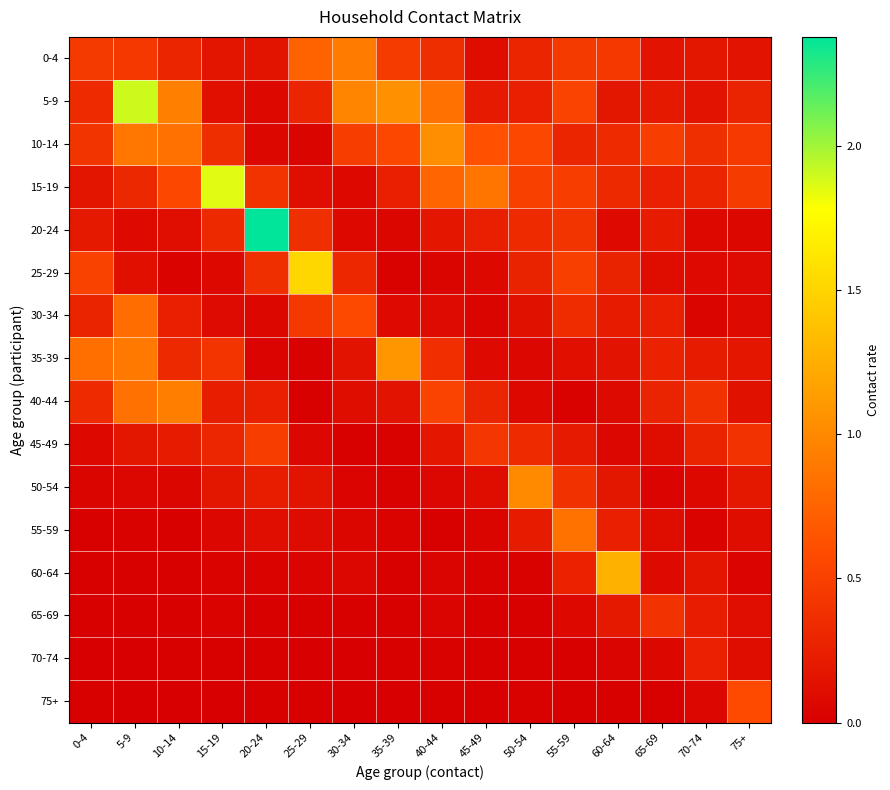

Reading right to left, list all the values displayed in this chart.

0-4: 75+=0.1	70-74=0.2	65-69=0.2	60-64=0.4	55-59=0.5	50-54=0.3	45-49=0.1	40-44=0.4	35-39=0.5	30-34=0.9	25-29=0.8	20-24=0.2	15-19=0.2	10-14=0.3	5-9=0.4	0-4=0.5
5-9: 75+=0.3	70-74=0.1	65-69=0.2	60-64=0.2	55-59=0.5	50-54=0.3	45-49=0.2	40-44=0.8	35-39=1.1	30-34=1.0	25-29=0.3	20-24=0.1	15-19=0.1	10-14=0.9	5-9=1.9	0-4=0.3
10-14: 75+=0.4	70-74=0.4	65-69=0.5	60-64=0.3	55-59=0.3	50-54=0.6	45-49=0.6	40-44=1.0	35-39=0.6	30-34=0.5	25-29=0.0	20-24=0.1	15-19=0.4	10-14=0.8	5-9=0.9	0-4=0.4
15-19: 75+=0.5	70-74=0.3	65-69=0.3	60-64=0.3	55-59=0.5	50-54=0.5	45-49=0.9	40-44=0.8	35-39=0.3	30-34=0.1	25-29=0.1	20-24=0.4	15-19=1.8	10-14=0.6	5-9=0.3	0-4=0.2
20-24: 75+=0.1	70-74=0.1	65-69=0.2	60-64=0.1	55-59=0.4	50-54=0.3	45-49=0.3	40-44=0.2	35-39=0.1	30-34=0.1	25-29=0.4	20-24=2.4	15-19=0.3	10-14=0.1	5-9=0.1	0-4=0.2
25-29: 75+=0.1	70-74=0.1	65-69=0.1	60-64=0.3	55-59=0.5	50-54=0.3	45-49=0.1	40-44=0.0	35-39=0.0	30-34=0.3	25-29=1.5	20-24=0.4	15-19=0.1	10-14=0.0	5-9=0.1	0-4=0.5
30-34: 75+=0.1	70-74=0.0	65-69=0.3	60-64=0.2	55-59=0.4	50-54=0.1	45-49=0.0	40-44=0.1	35-39=0.1	30-34=0.6	25-29=0.4	20-24=0.1	15-19=0.1	10-14=0.3	5-9=0.8	0-4=0.3
35-39: 75+=0.2	70-74=0.2	65-69=0.3	60-64=0.2	55-59=0.1	50-54=0.1	45-49=0.1	40-44=0.4	35-39=1.1	30-34=0.2	25-29=0.0	20-24=0.0	15-19=0.4	10-14=0.3	5-9=0.9	0-4=0.8
40-44: 75+=0.1	70-74=0.4	65-69=0.3	60-64=0.1	55-59=0.0	50-54=0.1	45-49=0.3	40-44=0.5	35-39=0.2	30-34=0.1	25-29=0.0	20-24=0.3	15-19=0.2	10-14=0.9	5-9=0.8	0-4=0.3
45-49: 75+=0.4	70-74=0.3	65-69=0.1	60-64=0.1	55-59=0.2	50-54=0.3	45-49=0.4	40-44=0.2	35-39=0.0	30-34=0.0	25-29=0.1	20-24=0.5	15-19=0.3	10-14=0.2	5-9=0.2	0-4=0.1
50-54: 75+=0.2	70-74=0.1	65-69=0.0	60-64=0.2	55-59=0.4	50-54=1.0	45-49=0.1	40-44=0.1	35-39=0.0	30-34=0.0	25-29=0.2	20-24=0.2	15-19=0.2	10-14=0.1	5-9=0.1	0-4=0.0
55-59: 75+=0.1	70-74=0.0	65-69=0.1	60-64=0.3	55-59=0.8	50-54=0.2	45-49=0.0	40-44=0.0	35-39=0.0	30-34=0.1	25-29=0.1	20-24=0.1	15-19=0.1	10-14=0.0	5-9=0.0	0-4=0.0
60-64: 75+=0.0	70-74=0.2	65-69=0.1	60-64=1.3	55-59=0.3	50-54=0.0	45-49=0.0	40-44=0.0	35-39=0.0	30-34=0.1	25-29=0.0	20-24=0.0	15-19=0.0	10-14=0.0	5-9=0.0	0-4=0.0
65-69: 75+=0.1	70-74=0.2	65-69=0.4	60-64=0.2	55-59=0.1	50-54=0.0	45-49=0.0	40-44=0.0	35-39=0.0	30-34=0.0	25-29=0.0	20-24=0.0	15-19=0.0	10-14=0.0	5-9=0.0	0-4=0.0
70-74: 75+=0.1	70-74=0.3	65-69=0.1	60-64=0.0	55-59=0.0	50-54=0.0	45-49=0.0	40-44=0.0	35-39=0.0	30-34=0.0	25-29=0.0	20-24=0.0	15-19=0.0	10-14=0.0	5-9=0.0	0-4=0.0
75+: 75+=0.6	70-74=0.1	65-69=0.0	60-64=0.0	55-59=0.0	50-54=0.0	45-49=0.0	40-44=0.0	35-39=0.0	30-34=0.0	25-29=0.0	20-24=0.0	15-19=0.0	10-14=0.0	5-9=0.0	0-4=0.0